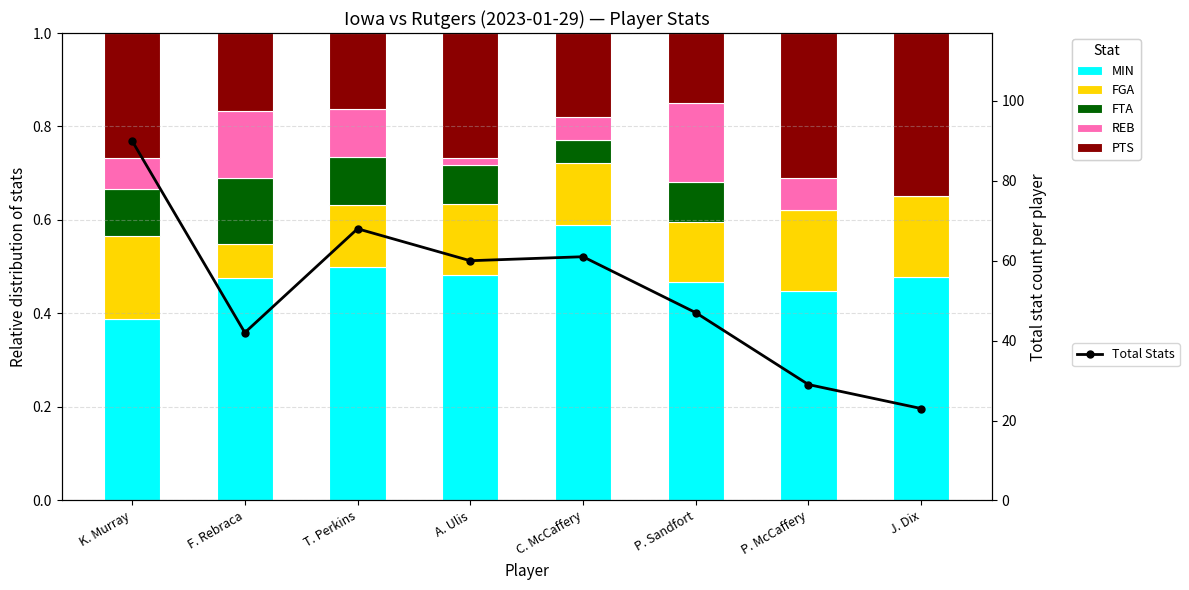

Is it true that PTS equals 0.3 at A. Ulis?

True